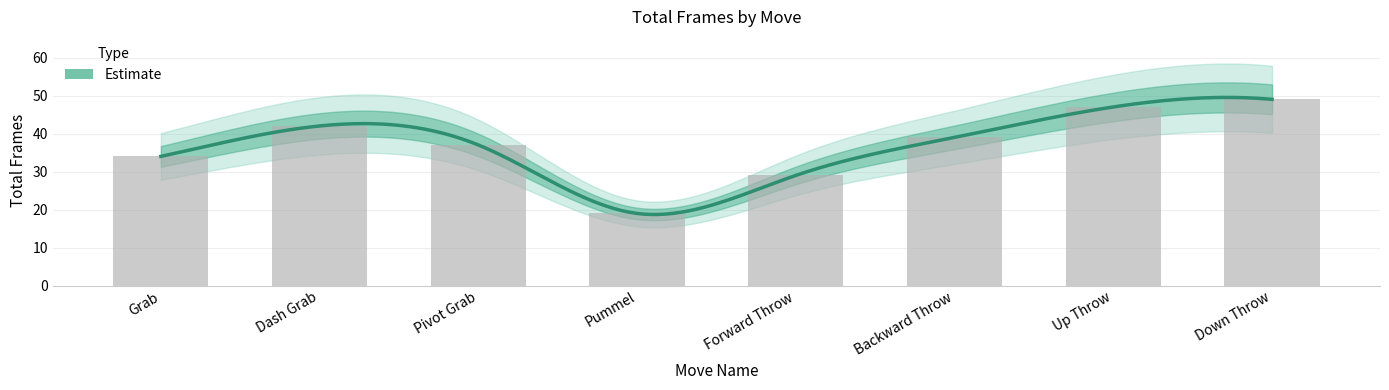

How many data points are above 39?

3